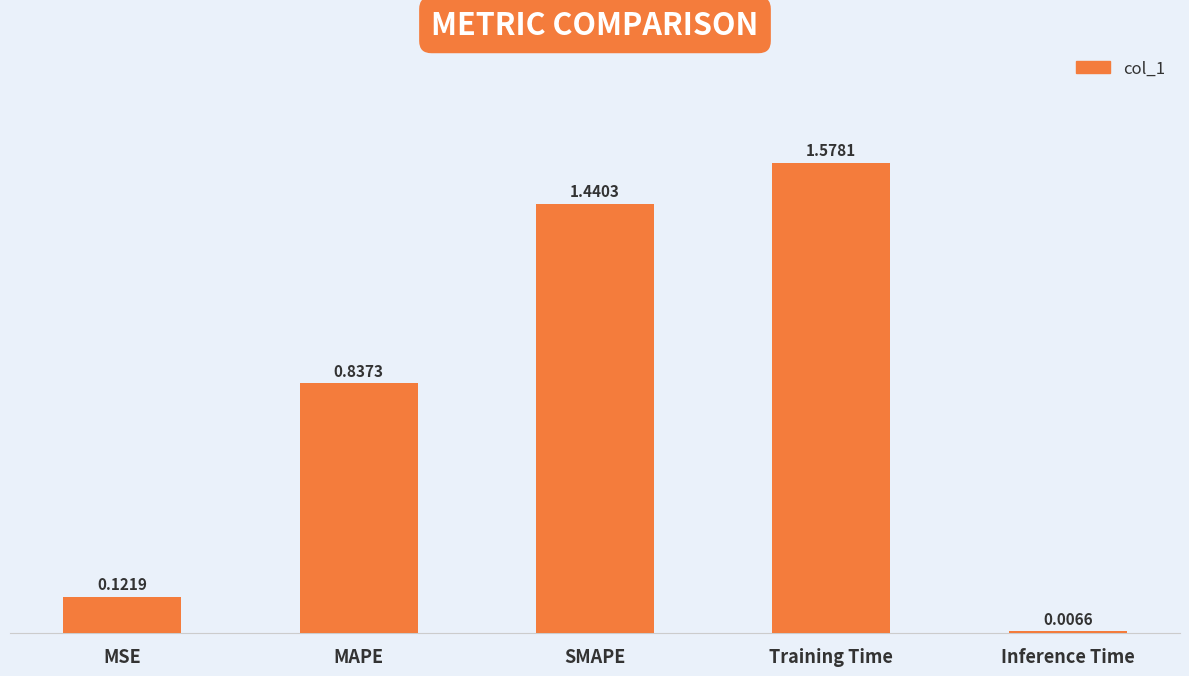

Rank the categories by value from lowest to highest.

Inference Time, MSE, MAPE, SMAPE, Training Time